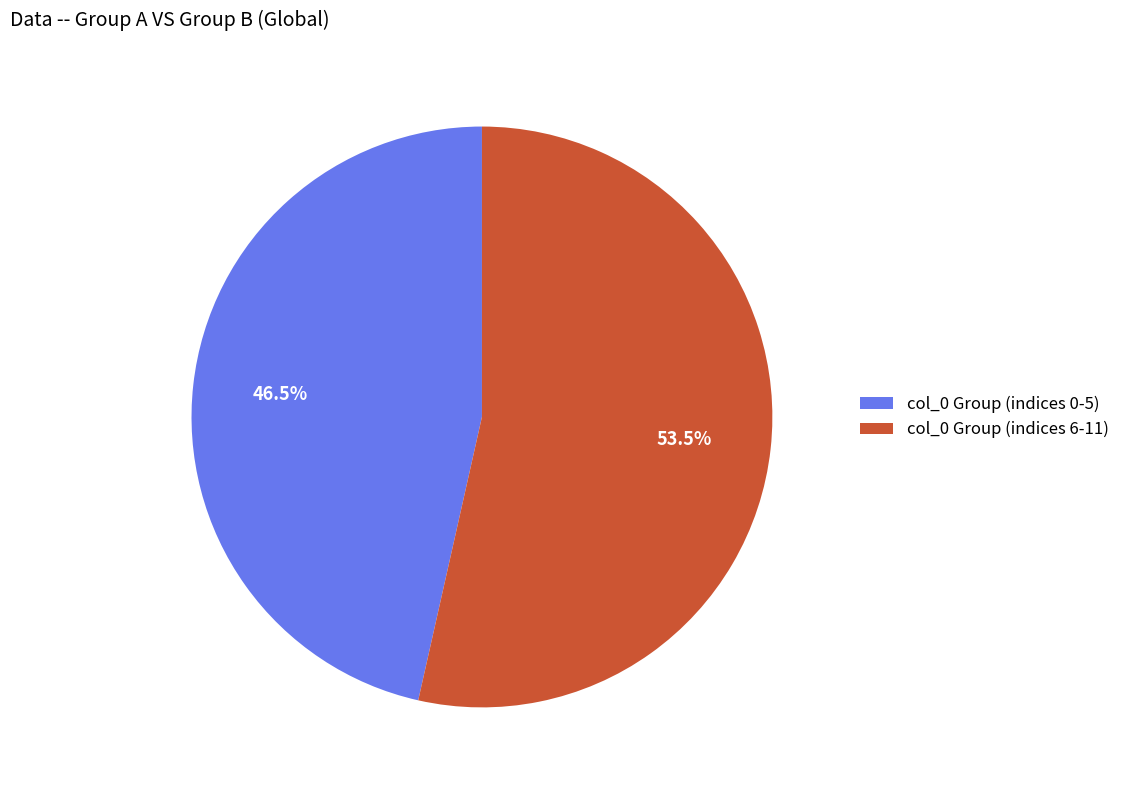

What is the ratio of the value at col_0 Group (indices 0-5) to the value at col_0 Group (indices 6-11)?

0.9